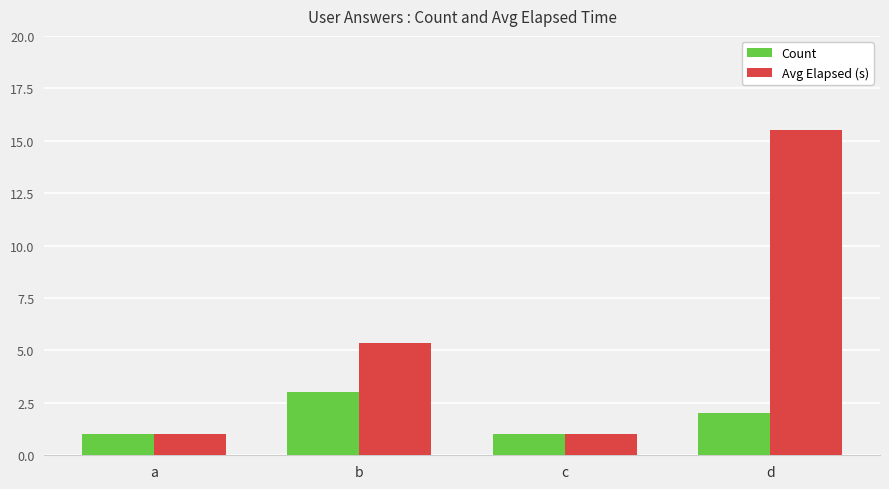

The value of Avg Elapsed (s) at b is 5.3. True or false?

True